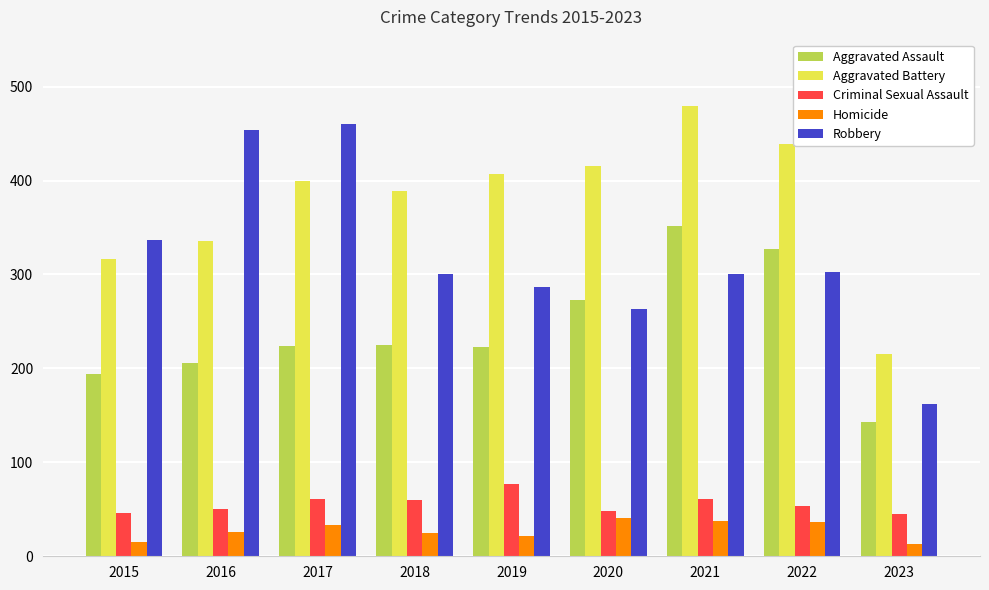

How many distinct data groups are displayed?

5